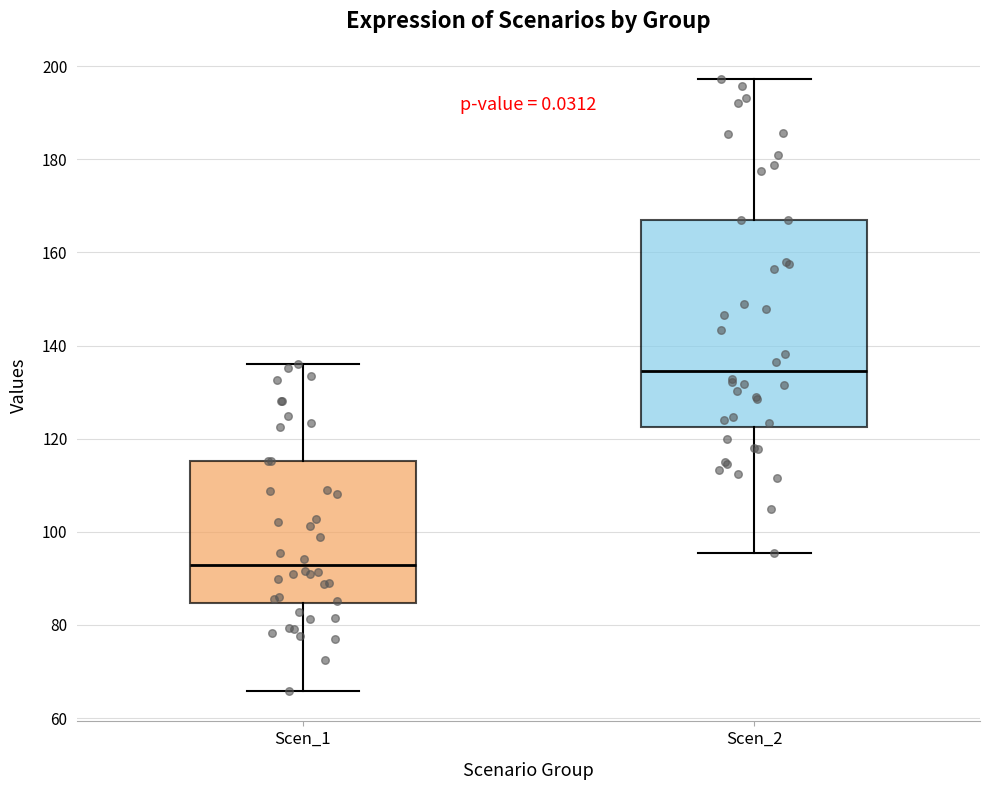

Reading left to right, transcribe this box plot: for each box, give where its median line is, the range the box spans, and where its two whiskers end, as read against the y-axis. The values are not printed on the chart, so give them approximately, as read against the axis.

Scen_1: median 92, box 84 to 116, whiskers 66 to 136
Scen_2: median 134, box 122 to 166, whiskers 96 to 198